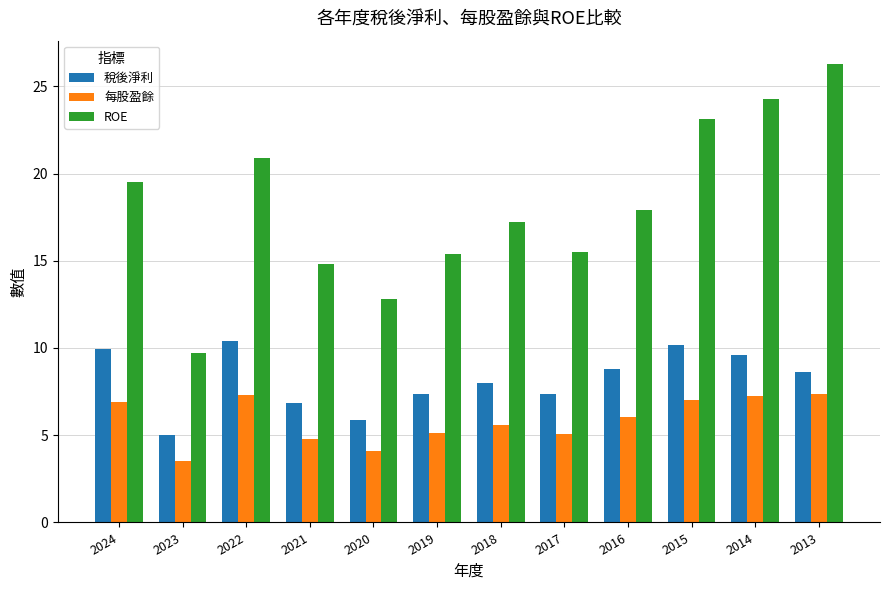

The value of ROE at 2017 is 4.3. True or false?

False